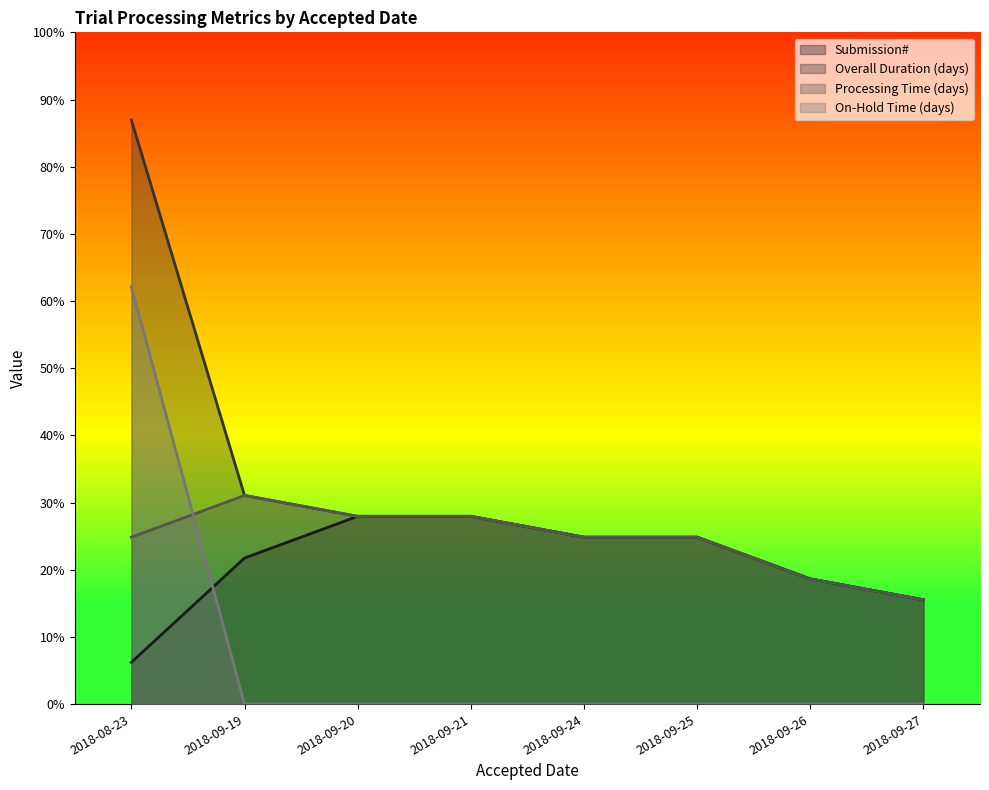

True or false: Processing Time (days) has more than 1 interior local peaks.

False